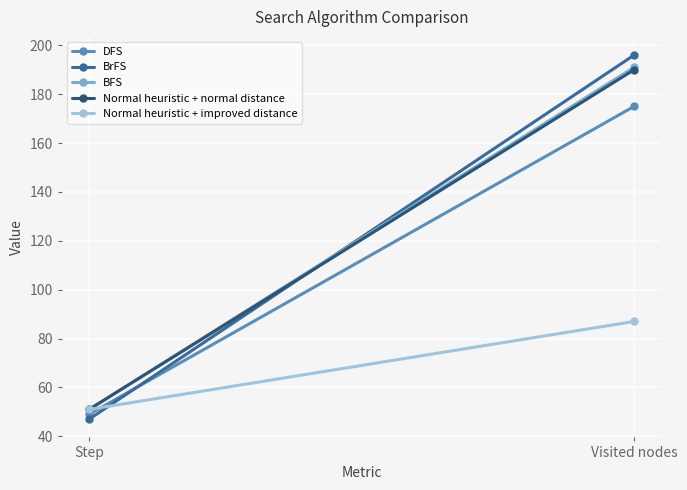

What is the label of the 1st point from the left?

Step